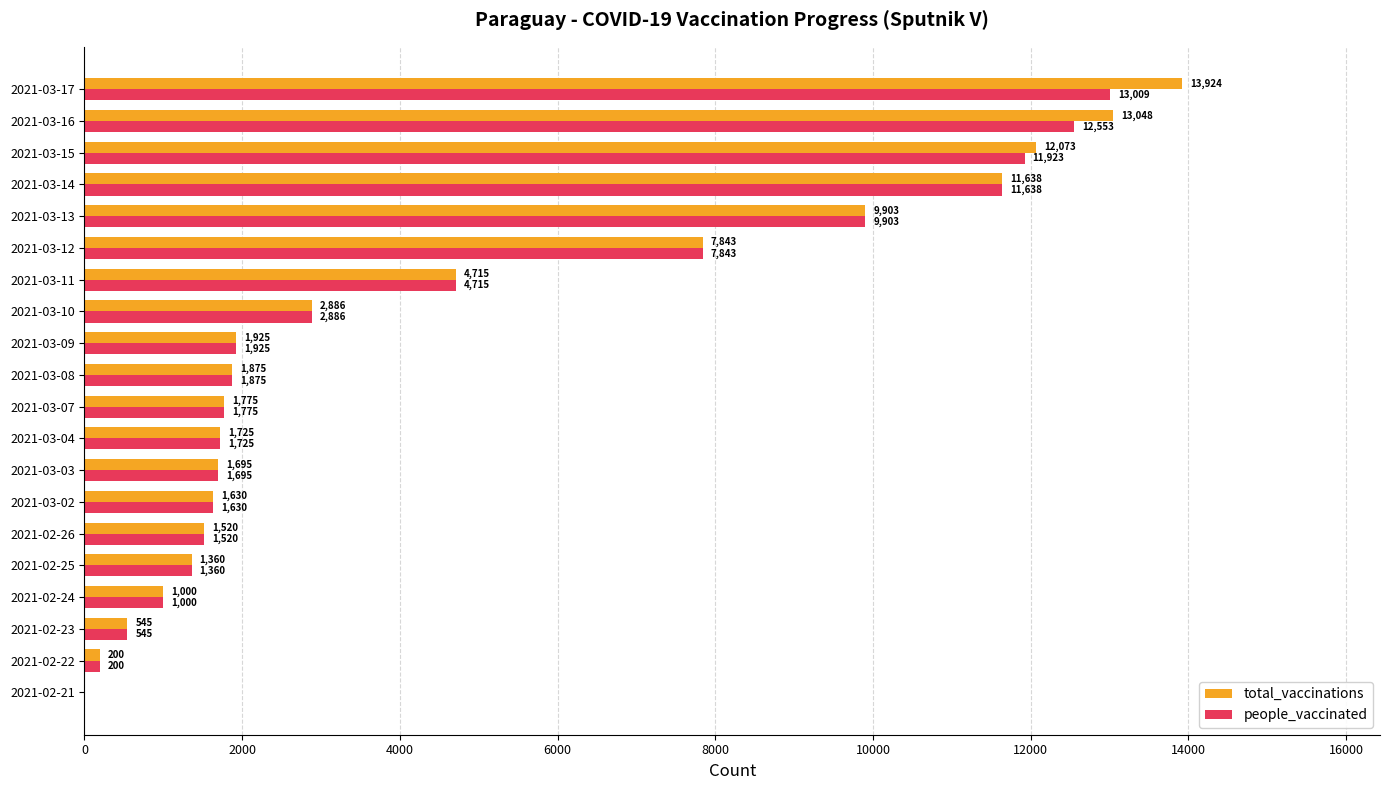

What is the maximum value for total_vaccinations?

13924